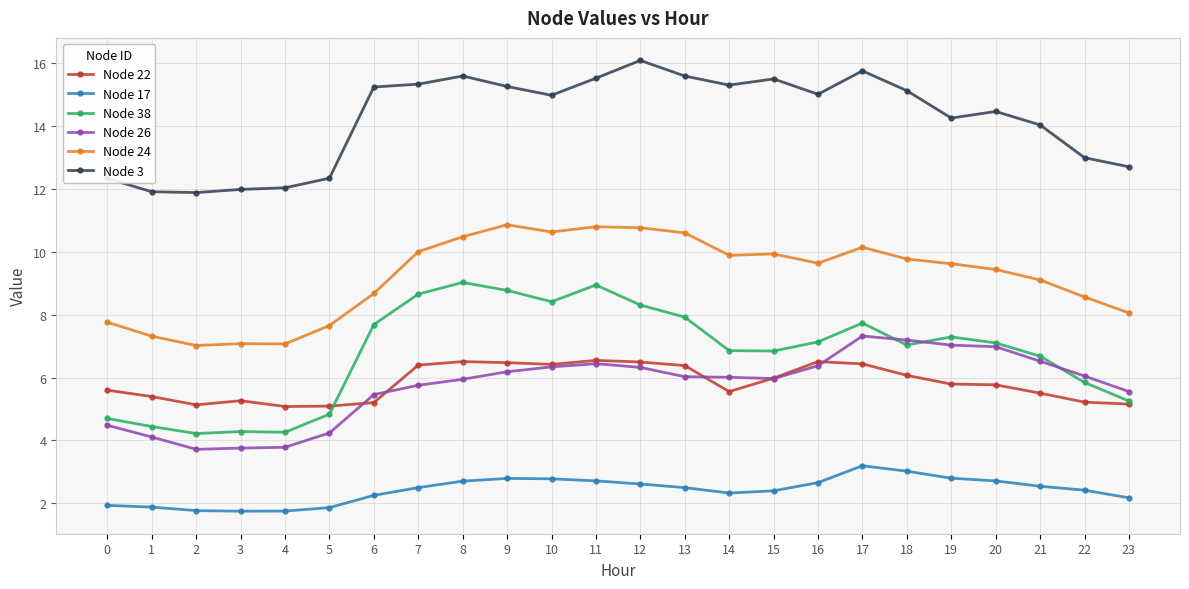

List the series in order of their peak value, highest first.

Node 3, Node 24, Node 38, Node 26, Node 22, Node 17